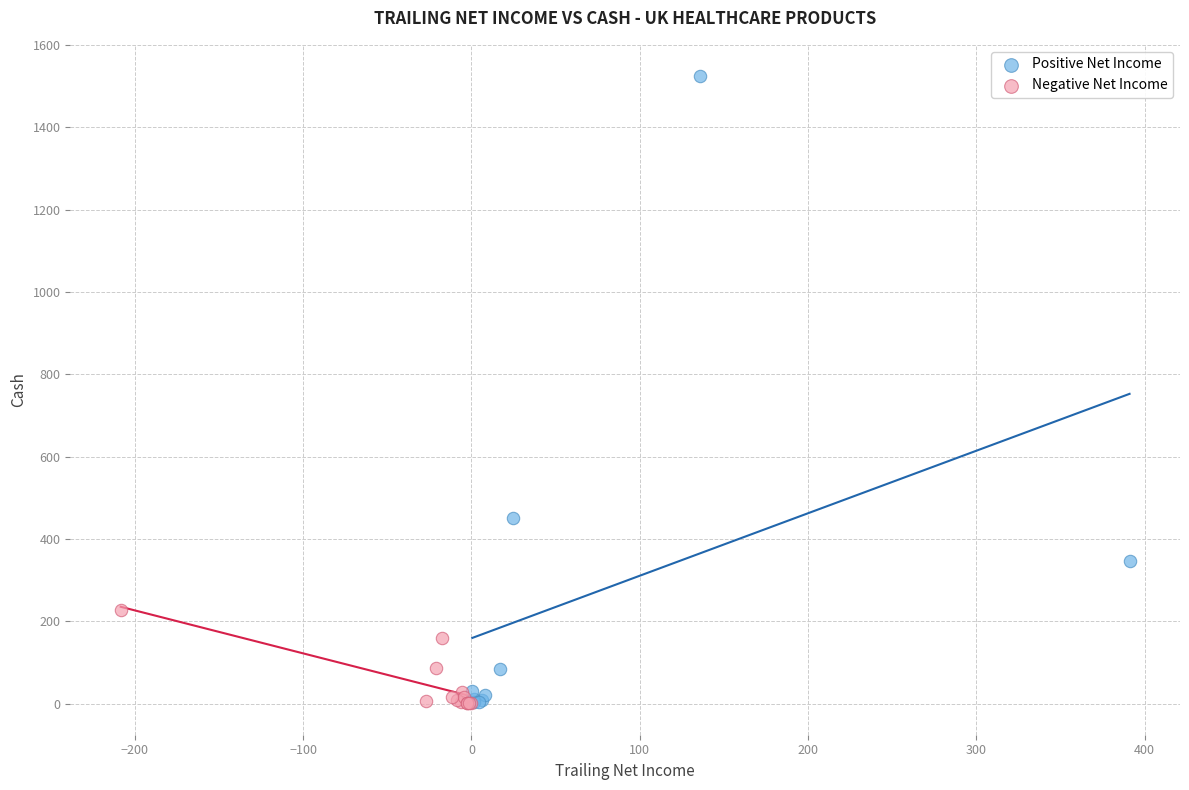

Which series contains the highest Y value?

Positive Net Income